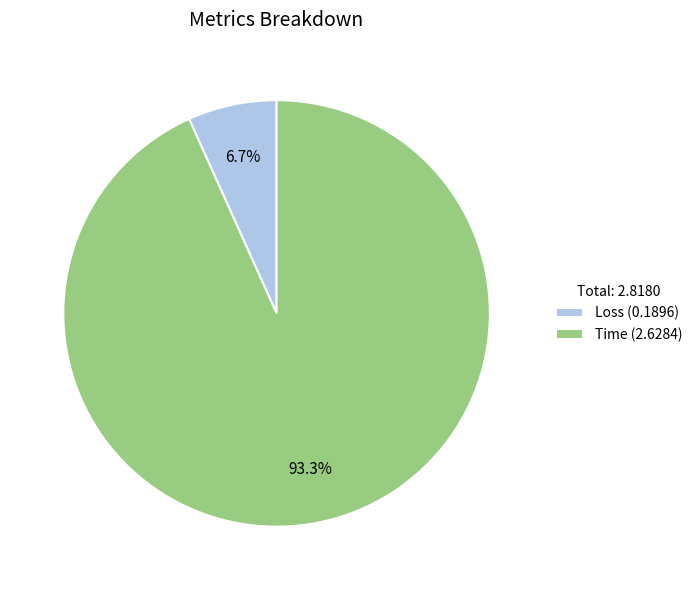

To the nearest percent, what is the difference between the Time and Loss slice percentages?

87%